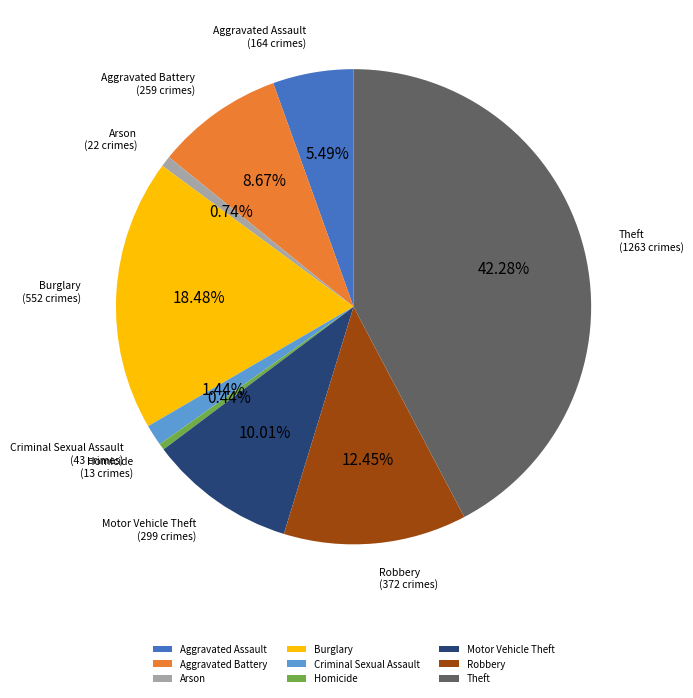

To the nearest percent, what is the difference between the largest and smallest slice percentages?

42%